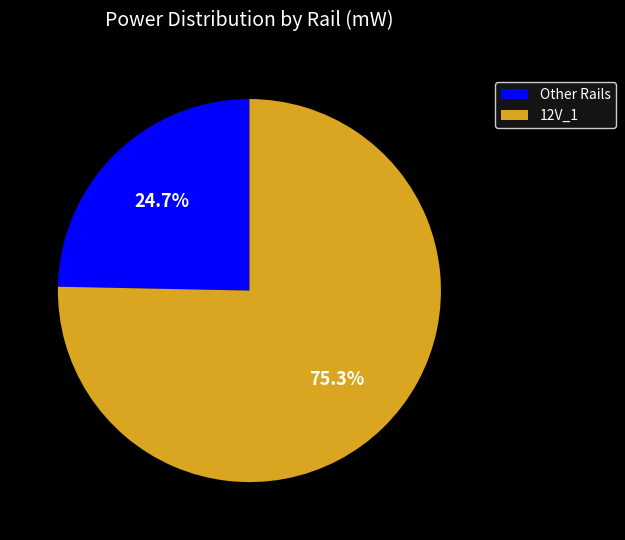

What is the smallest slice in the pie chart?

Other Rails